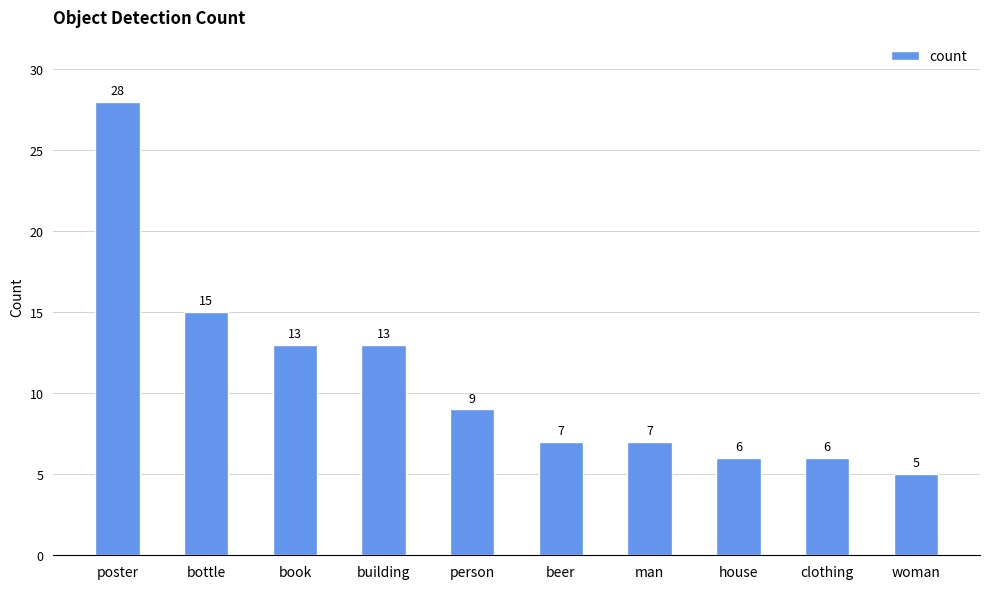

At which label is the value closest to 16?

bottle